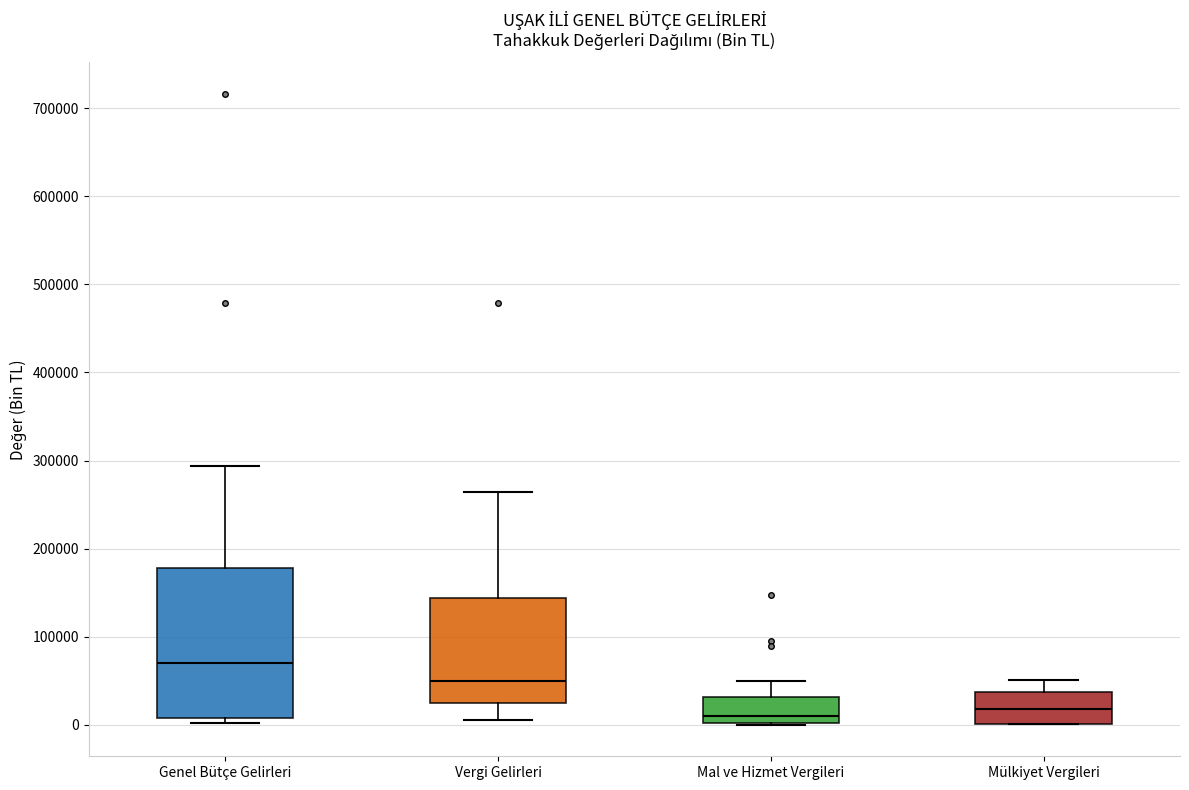

Reading left to right, transcribe this box plot: for each box, give where its median line is, the range the box spans, and where its two whiskers end, as read against the y-axis. The values are not printed on the chart, so give them approximately, as read against the axis.

Genel Bütçe Gelirleri: median 70000, box 10000 to 180000, whiskers 0 to 290000
Vergi Gelirleri: median 50000, box 30000 to 140000, whiskers 10000 to 260000
Mal ve Hizmet Vergileri: median 10000, box 0 to 30000, whiskers 0 to 50000
Mülkiyet Vergileri: median 20000, box 0 to 40000, whiskers 0 to 50000